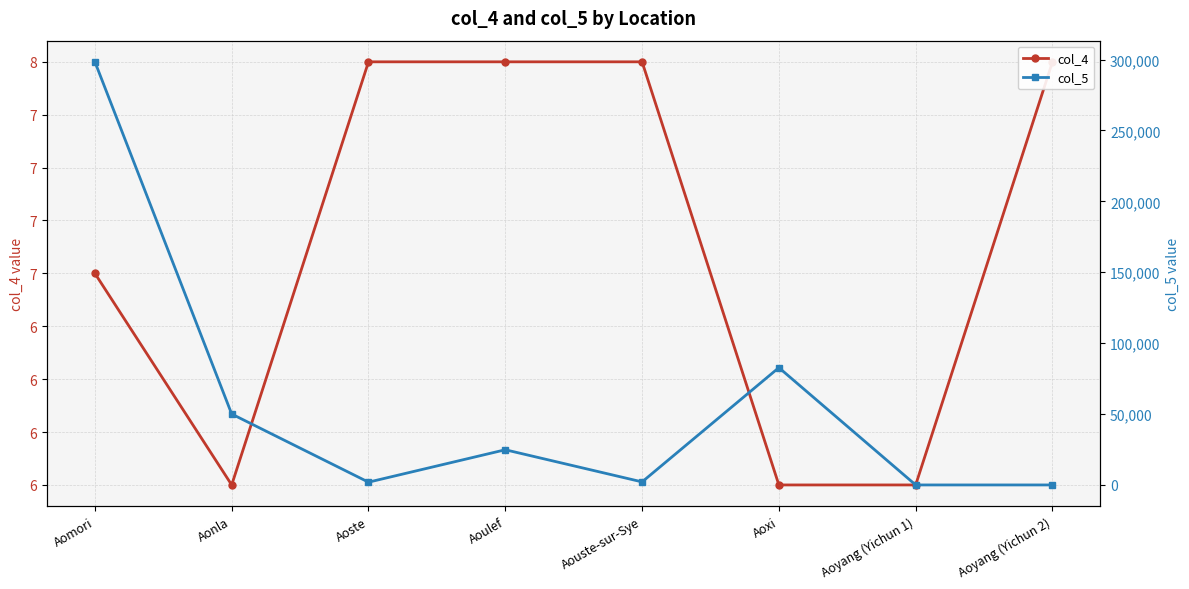

What is the difference between the highest and lowest values at Aomori?

298387